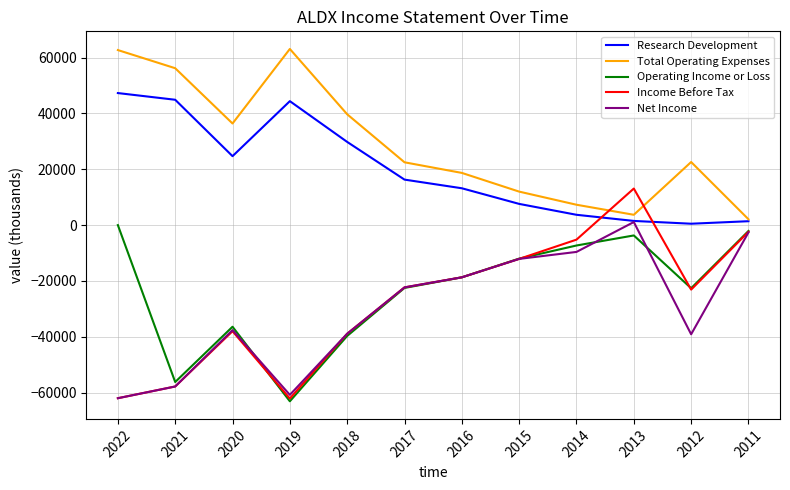

What is the difference between the second highest and second lowest values in the Operating Income or Loss series?

54100